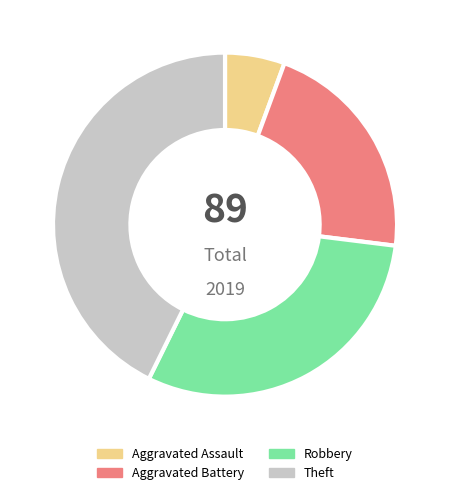

Do Aggravated Battery and Theft together represent more than half of the pie?

Yes